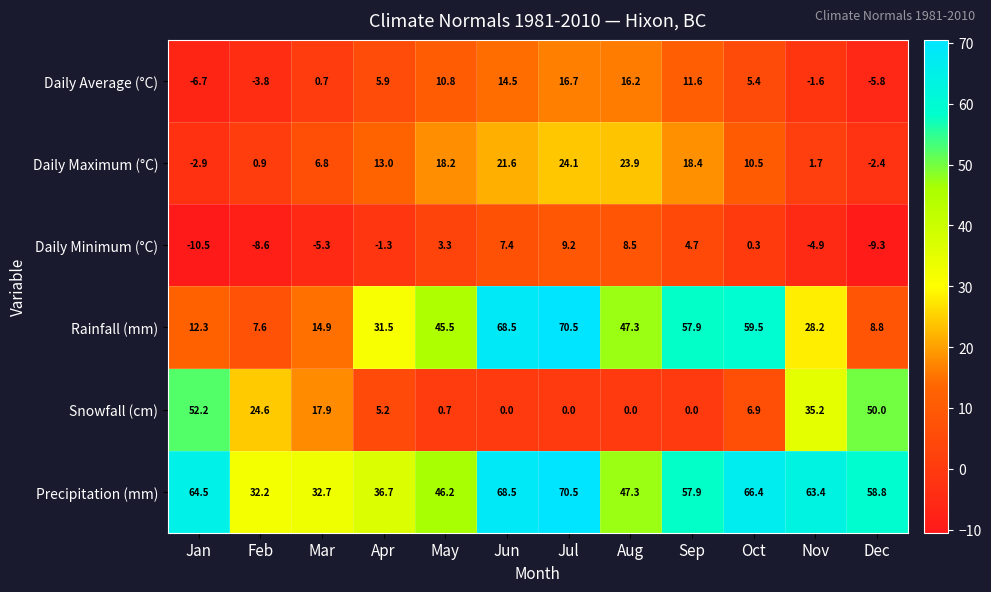

What is the difference between the maximum and second lowest values in the Snowfall (cm) series?

52.2